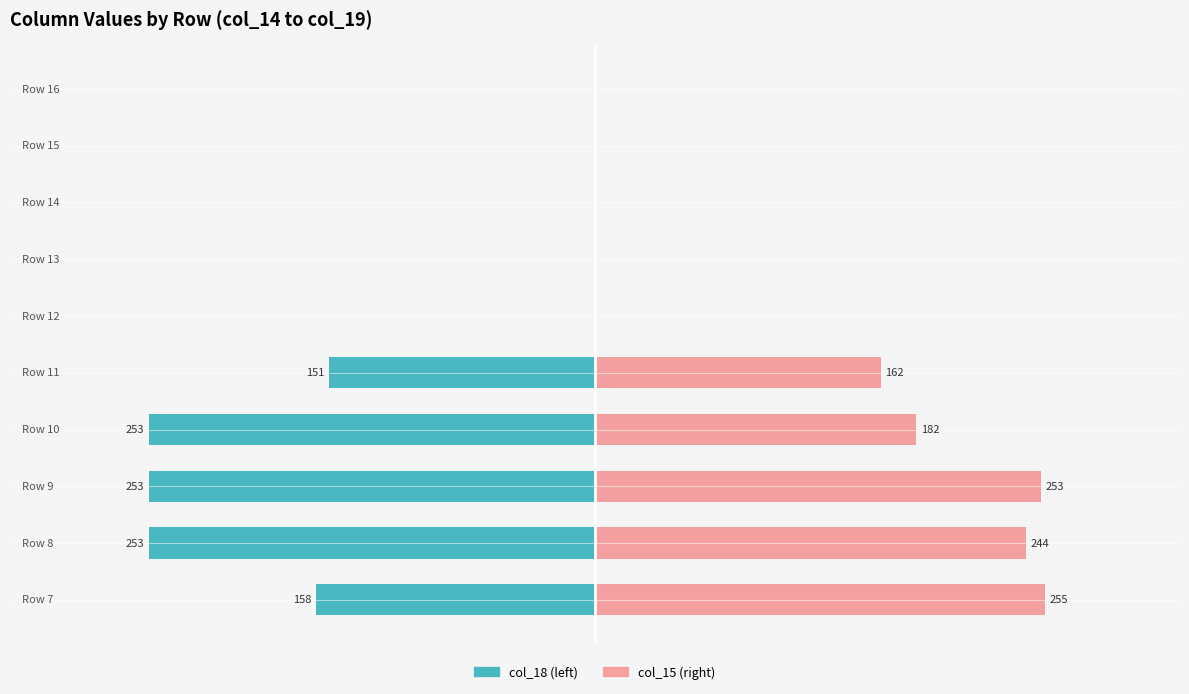

Which series has the largest total across all categories?

col_15